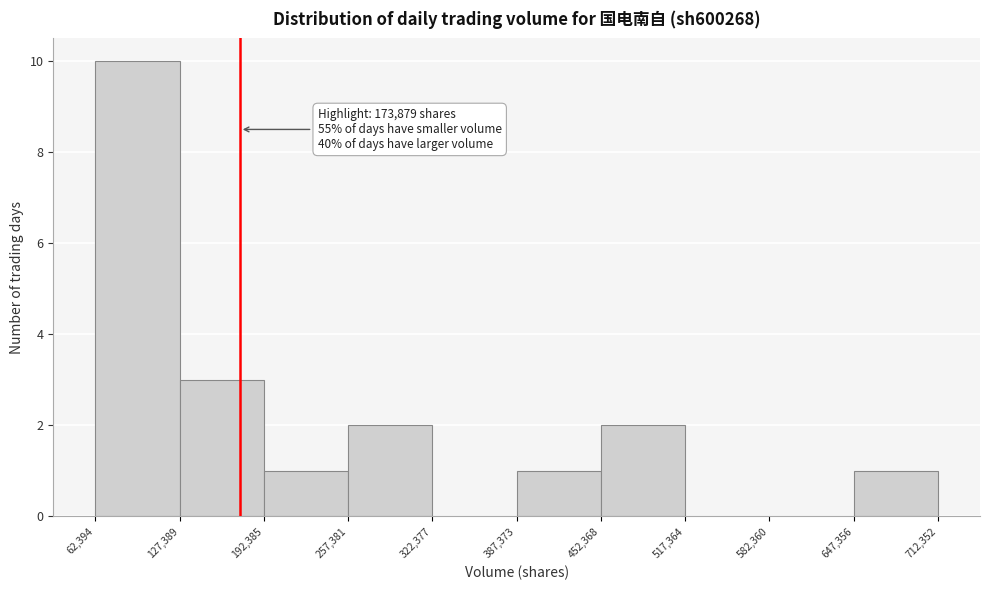

Over which range of the x-axis is the bar tallest?

62,394 to 127,389